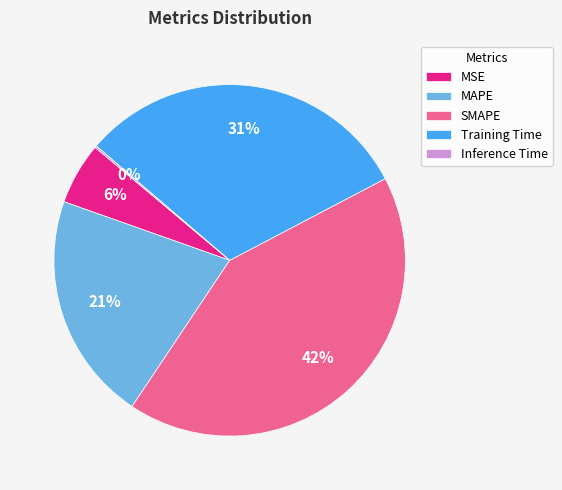

Combined, do MAPE and SMAPE account for over 50%?

Yes